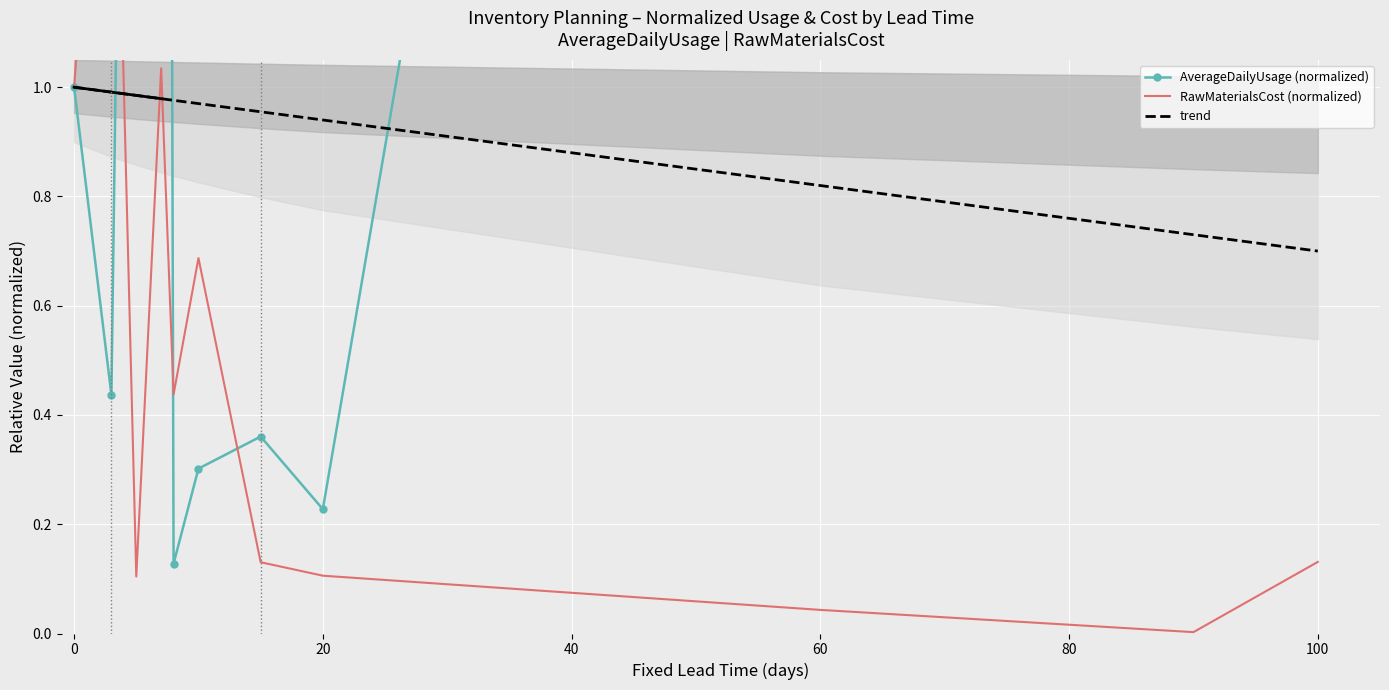

What is the average value of the AverageDailyUsage (normalized) series?

3.4